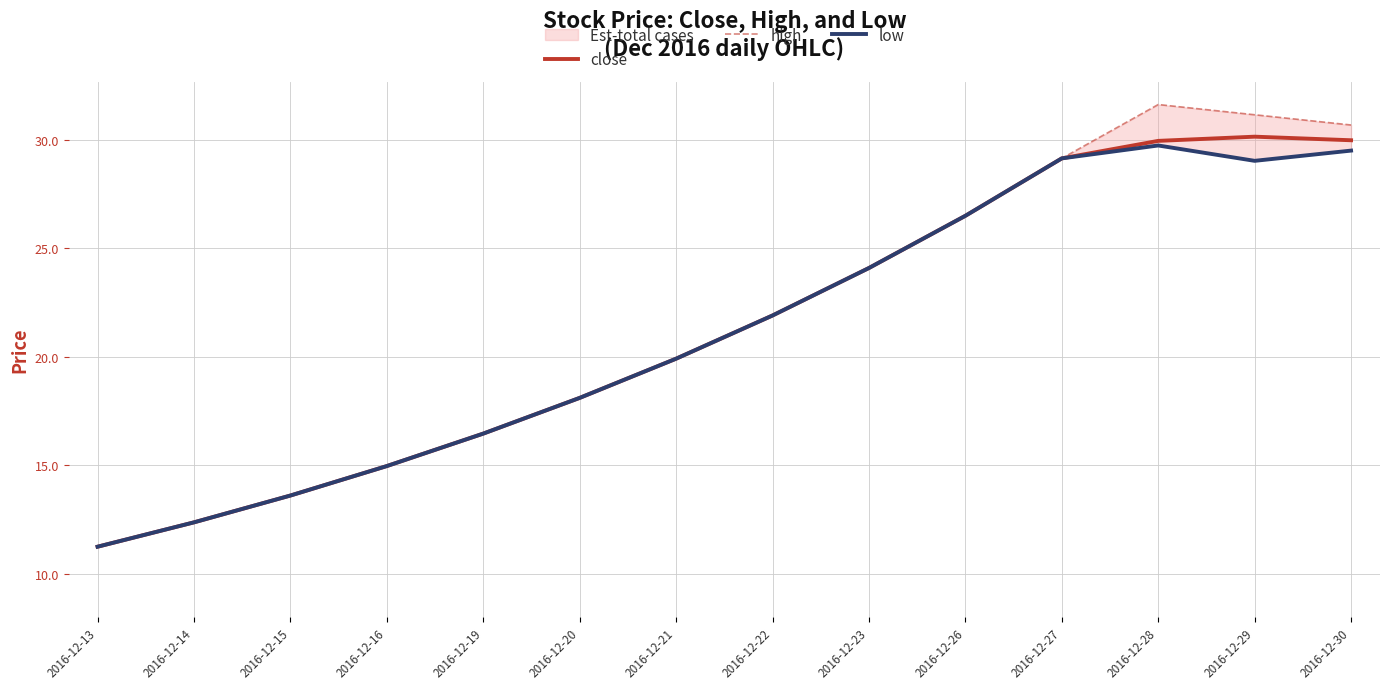

True or false: close has a value of 30.0 at 2016-12-28.

True